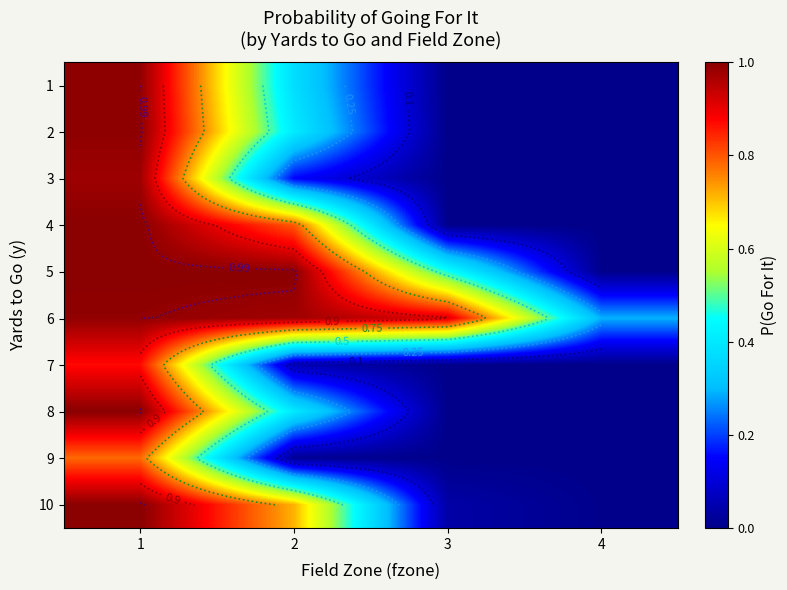

Which series changed the most between 2 and 4?

5